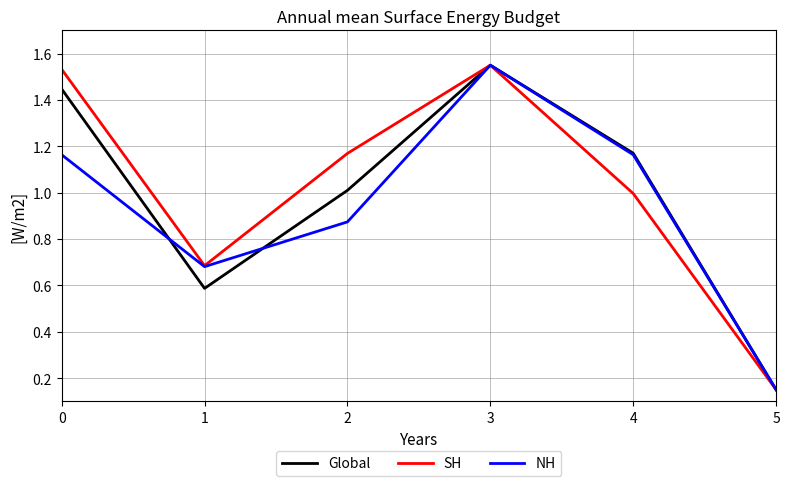

Which series changed the most between 1 and 3?

Global